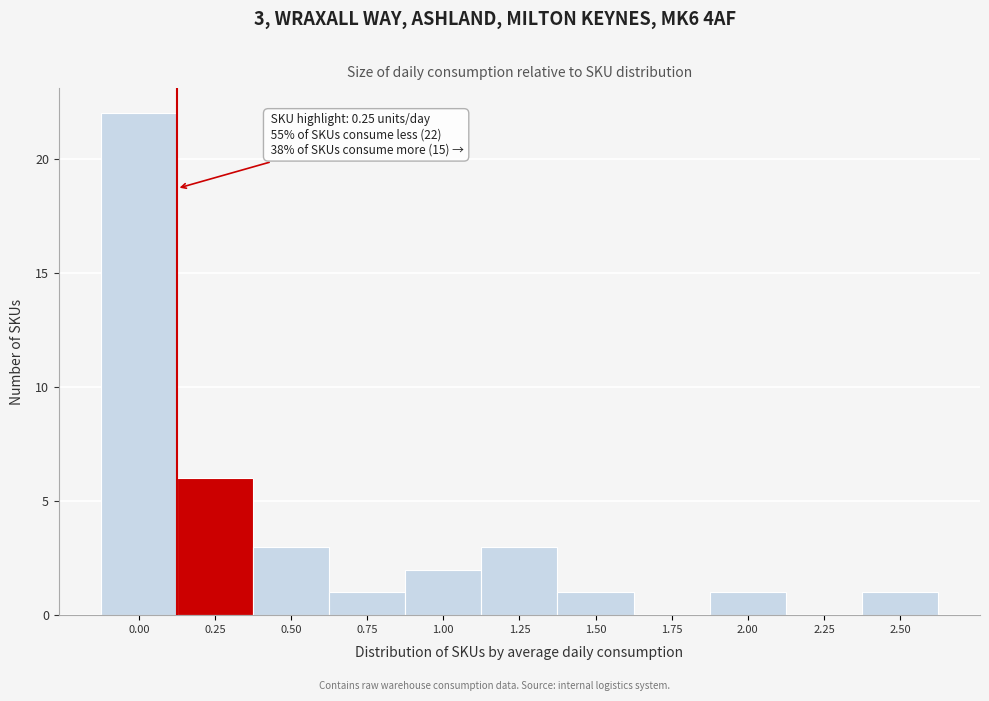

Reading left to right, transcribe all the data shown in this chart.

0.00=22	0.25=6	0.50=3	0.75=1	1.00=2	1.25=3	1.50=1	1.75=0	2.00=1	2.25=0	2.50=1